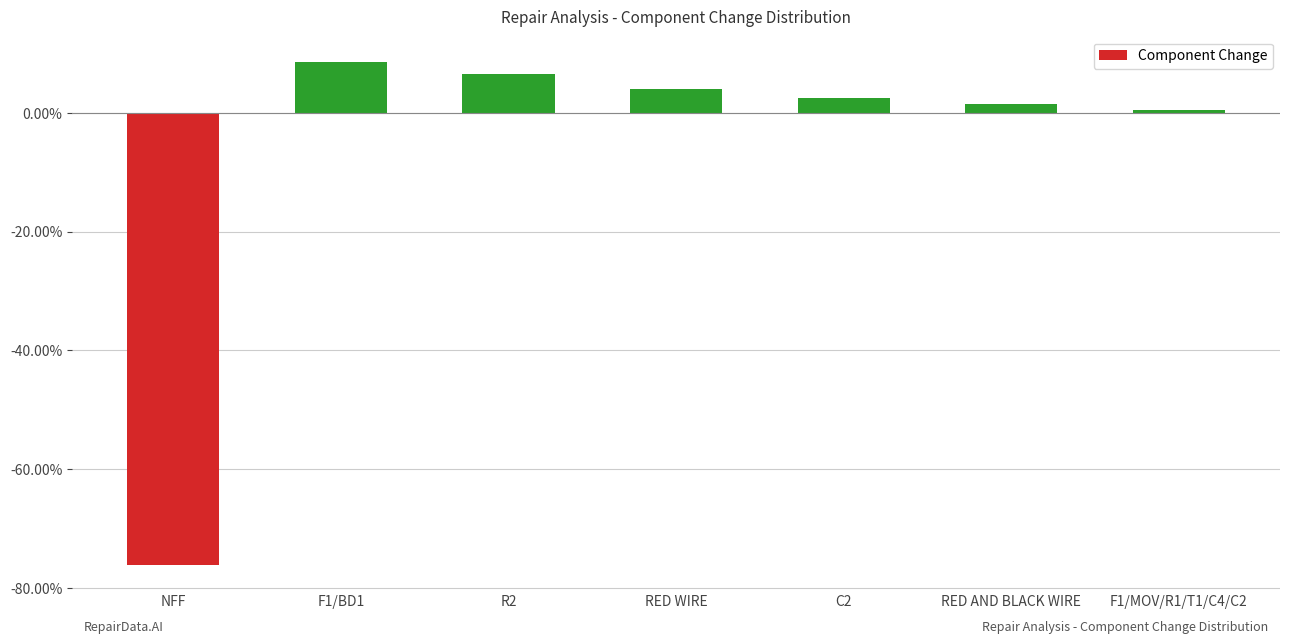

Which label corresponds to the smallest value in the chart?

NFF